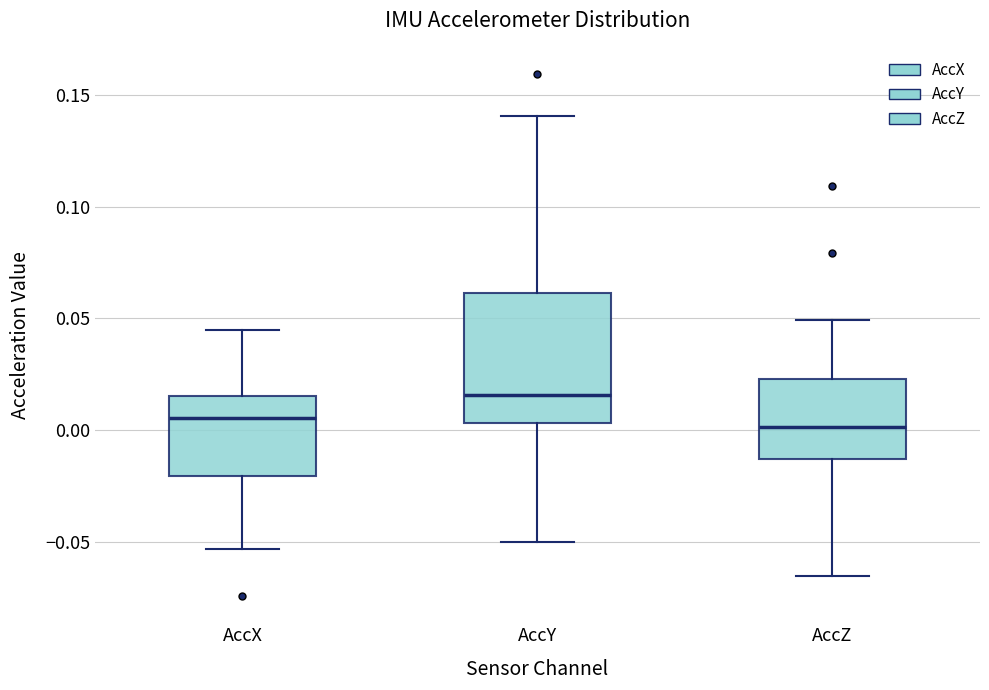

Reading left to right, transcribe this box plot: for each box, give where its median line is, the range the box spans, and where its two whiskers end, as read against the y-axis. The values are not printed on the chart, so give them approximately, as read against the axis.

AccX: median 0.005, box -0.020 to 0.015, whiskers -0.055 to 0.045
AccY: median 0.015, box 0.005 to 0.060, whiskers -0.050 to 0.140
AccZ: median 0.000, box -0.015 to 0.025, whiskers -0.065 to 0.050